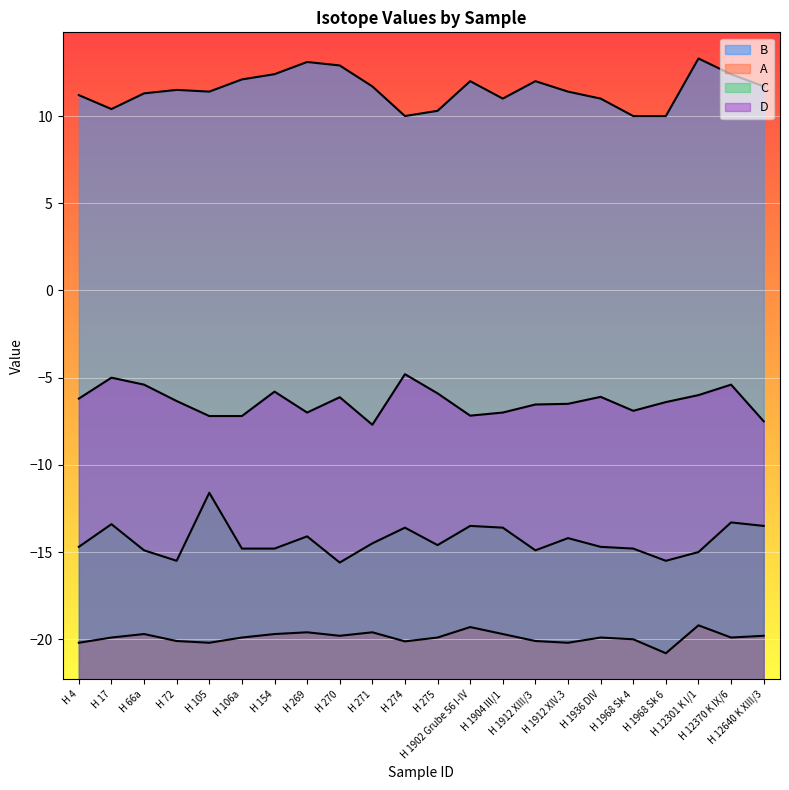

At which category is the sum across all series the highest?

H 12370 K IX/6